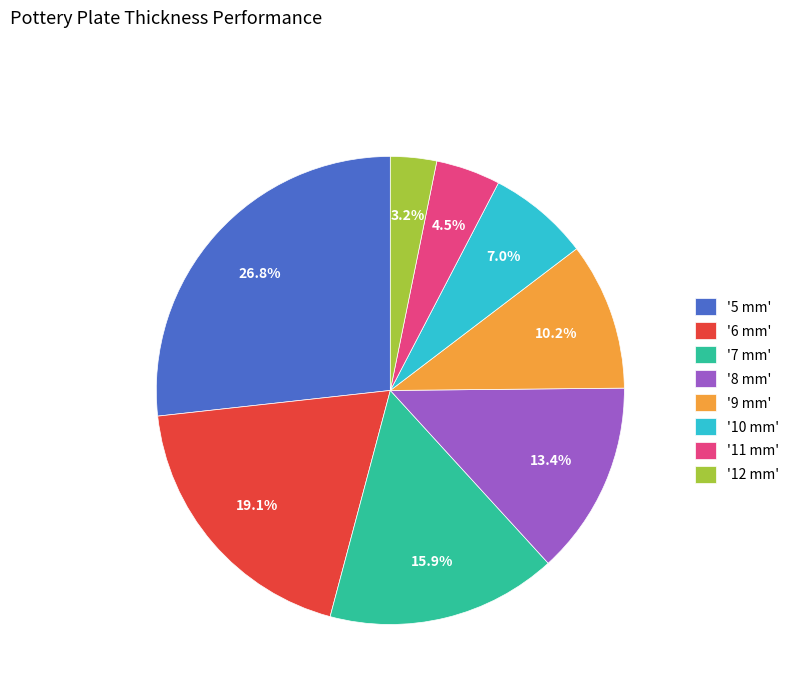

Approximately how many times larger is the value at '9 mm' compared to '12 mm'?

3.2